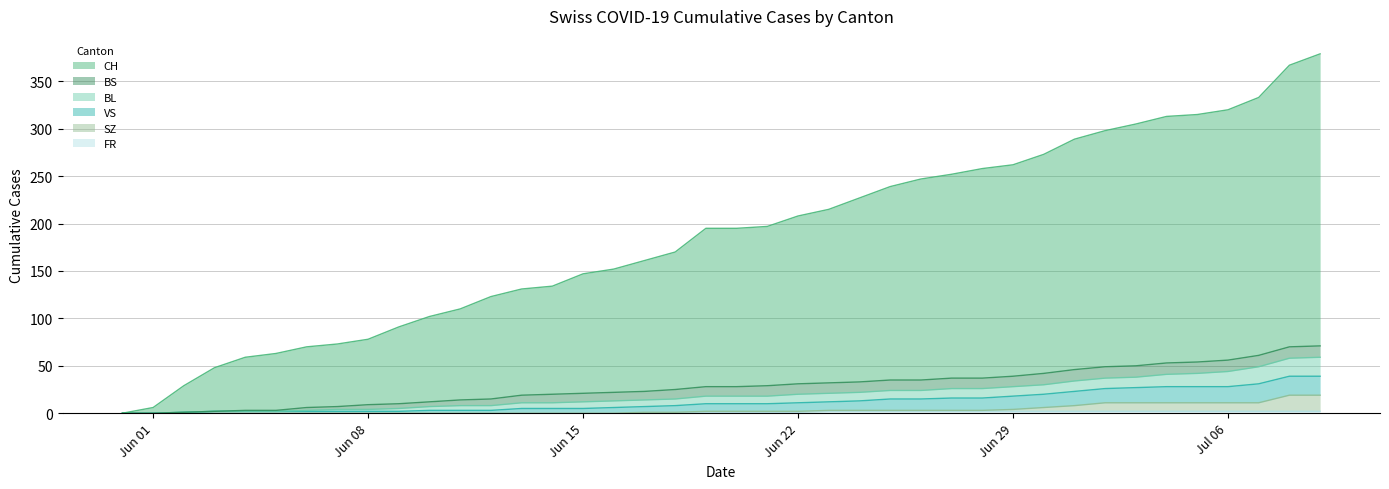

How many values in SZ are above zero?

23